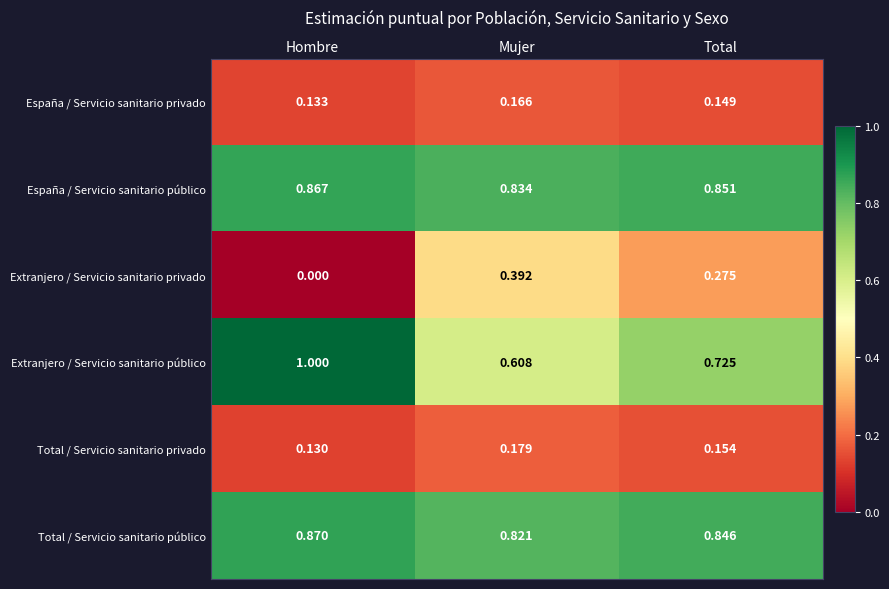

Rank the series by their maximum value, from highest to lowest.

Extranjero / Servicio sanitario público, Total / Servicio sanitario público, España / Servicio sanitario público, Extranjero / Servicio sanitario privado, Total / Servicio sanitario privado, España / Servicio sanitario privado